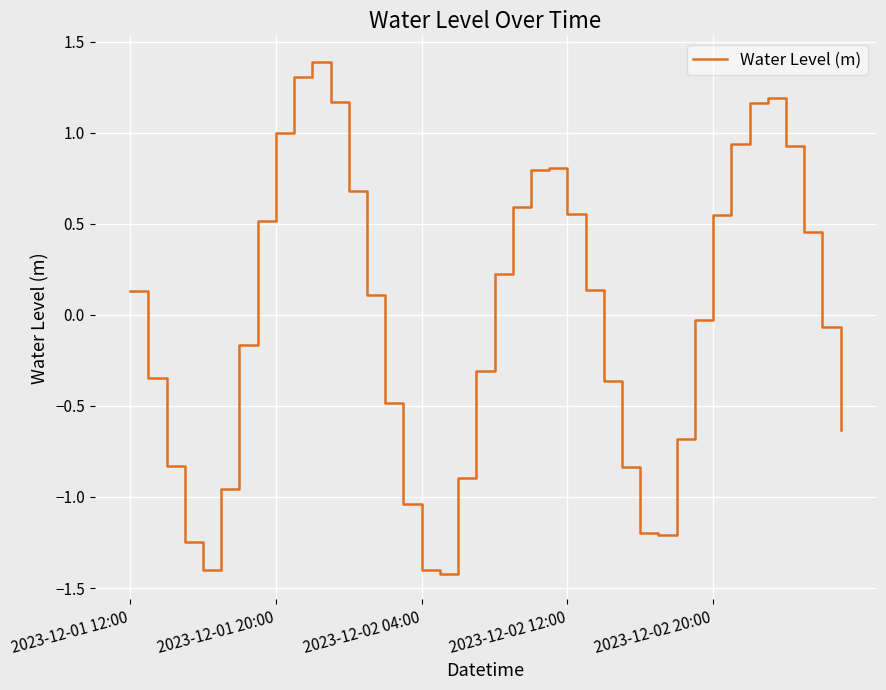

What is the difference between the maximum and minimum values?

2.8